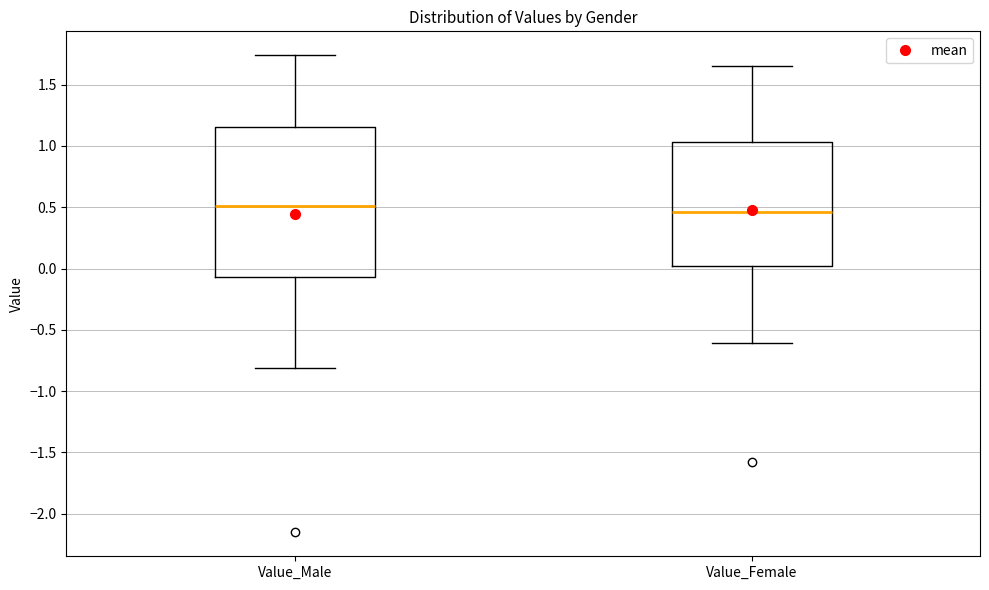

Reading left to right, read every box against the y-axis: the position of its median line, the range the box covers, and the ends of its whiskers. The values are not printed on the chart, so give them approximately, as read against the axis.

Value_Male: median 0.50, box -0.05 to 1.15, whiskers -0.80 to 1.75
Value_Female: median 0.45, box 0.00 to 1.05, whiskers -0.60 to 1.65